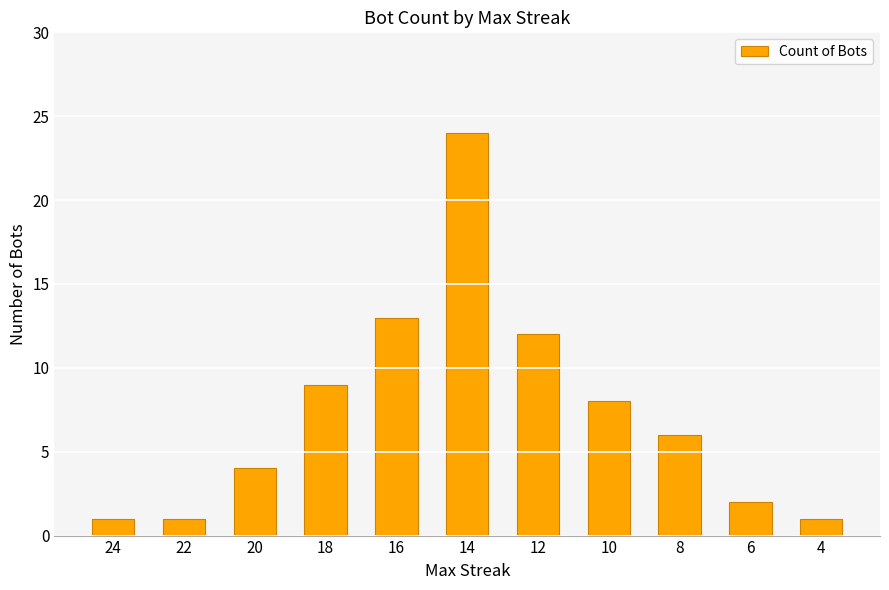

Where is the data nearest to the value 12?

12